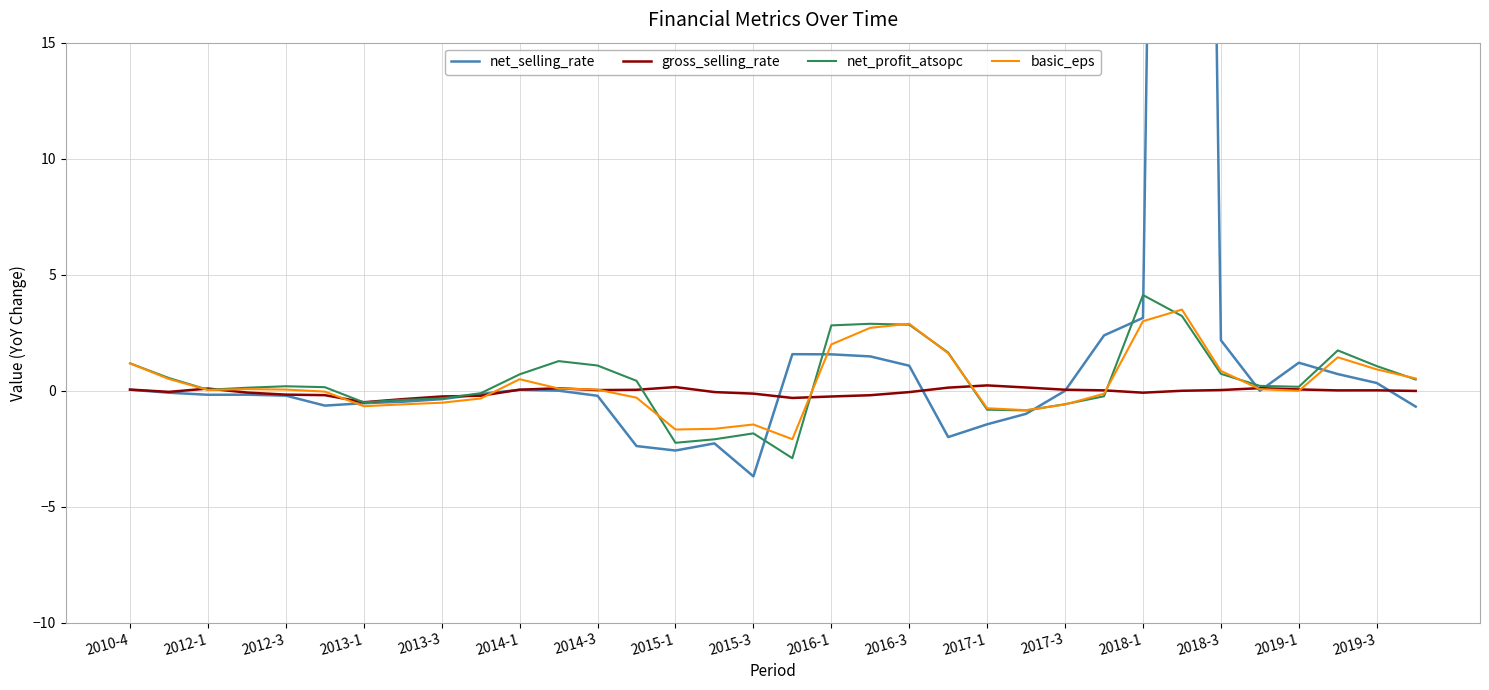

What value does the net_selling_rate series have at 2018-3?

2.2